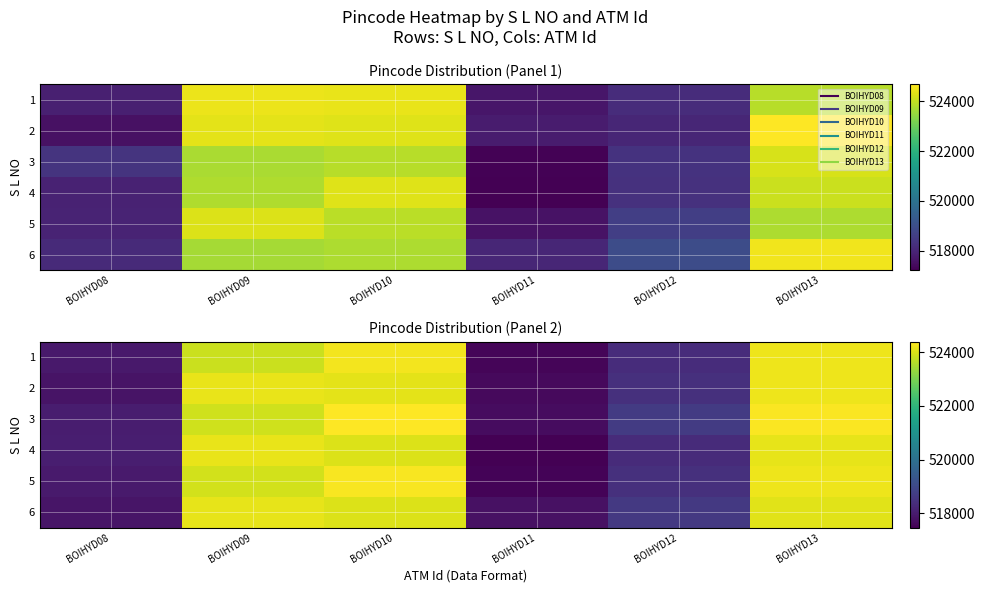

What is the total value across all series at BOIHYD10?

3145167.8